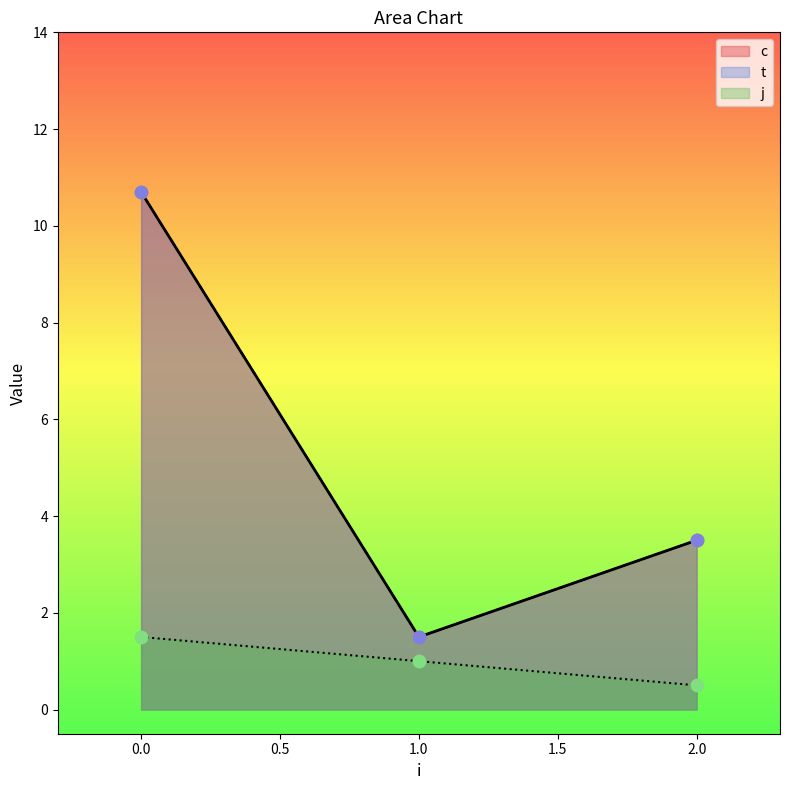

What is the total value across all series at 2?

7.0